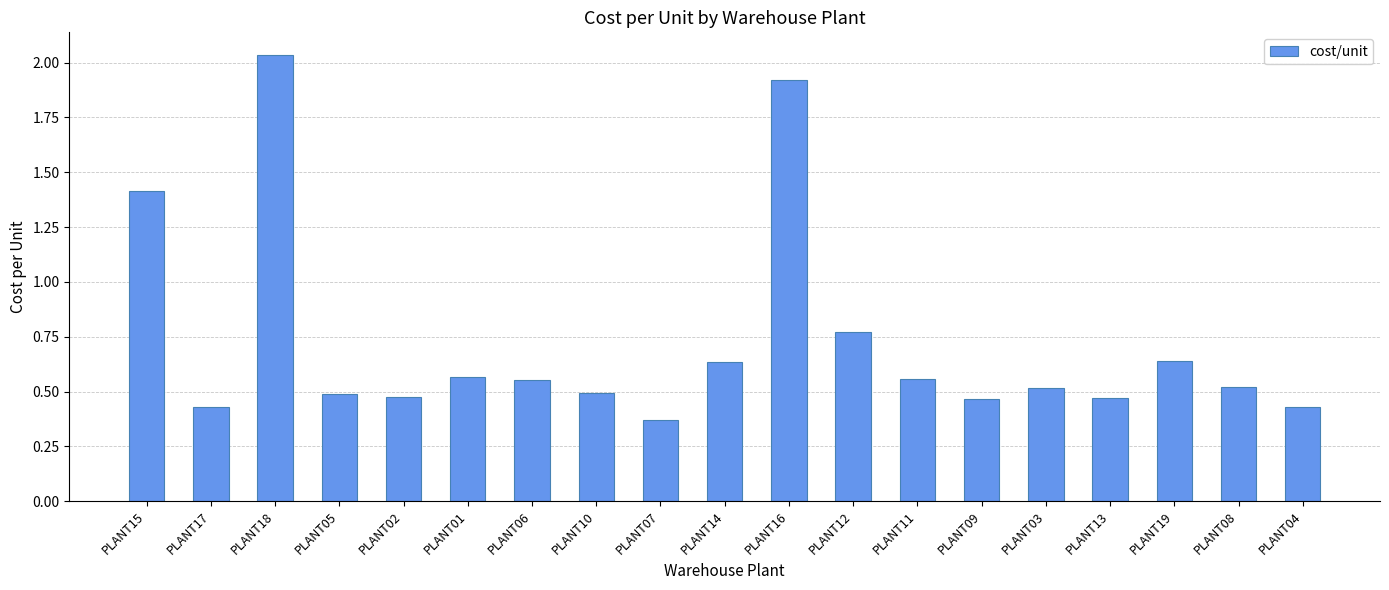

What is the difference between the maximum and second lowest values?

1.6